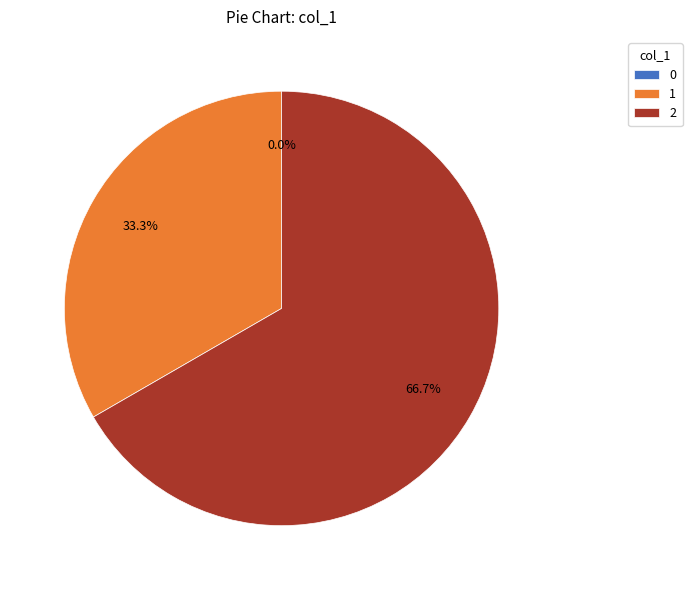

How many segments does this pie chart have?

3